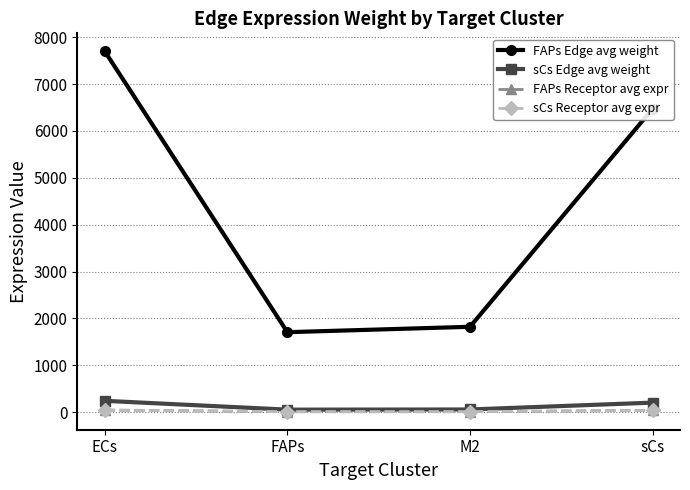

The sCs Edge avg weight series shows 53.6 at FAPs. True or false?

True